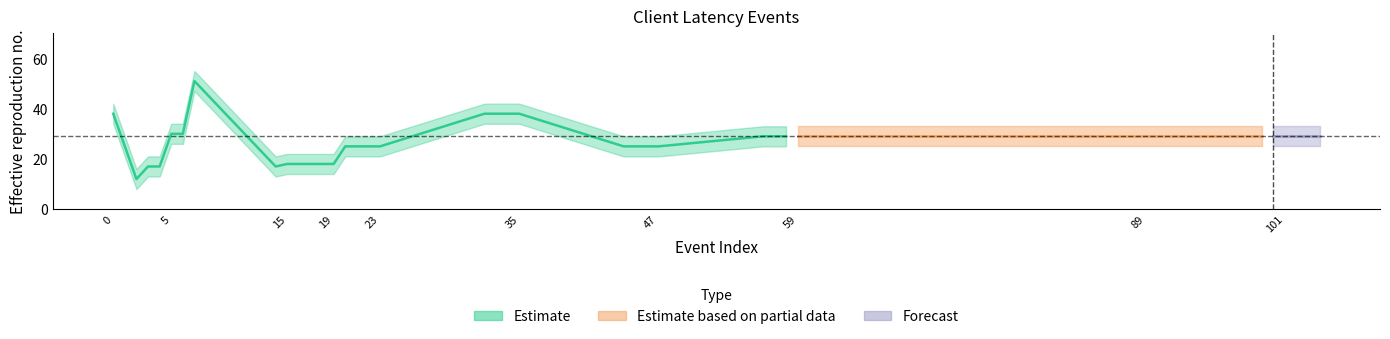

At 46, list the series in order from smallest to largest.

Estimate_lower, Estimate, Estimate_upper